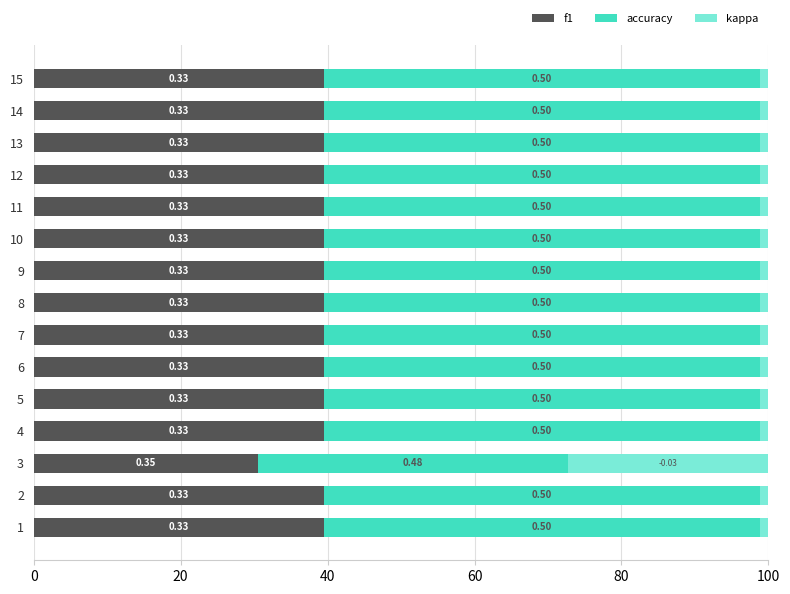

Rank the series by their maximum value, from highest to lowest.

accuracy, f1, kappa